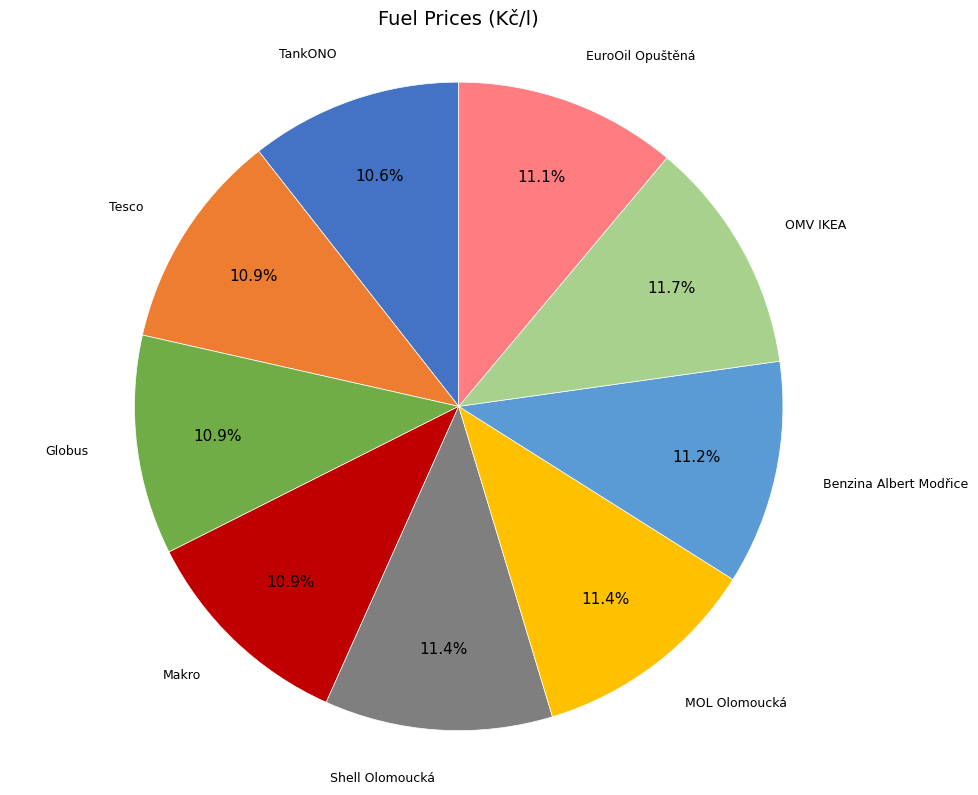

Is there a majority slice in this chart?

No